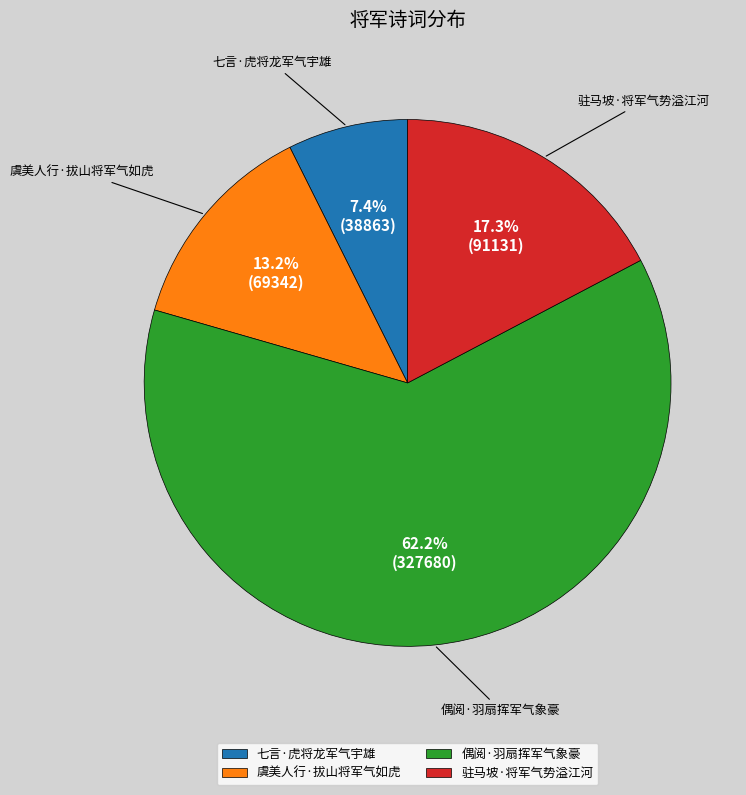

What percentage is NOT represented by 虞美人行·拔山将军气如虎?

86.8%